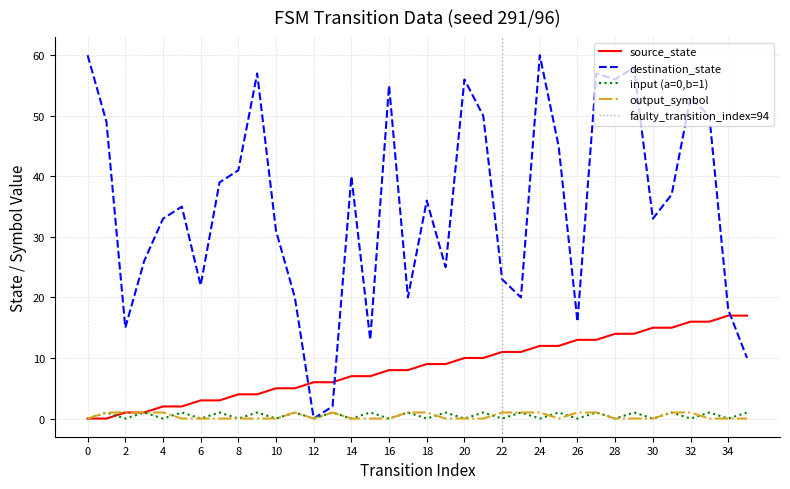

Which series has the largest total across all categories?

destination_state